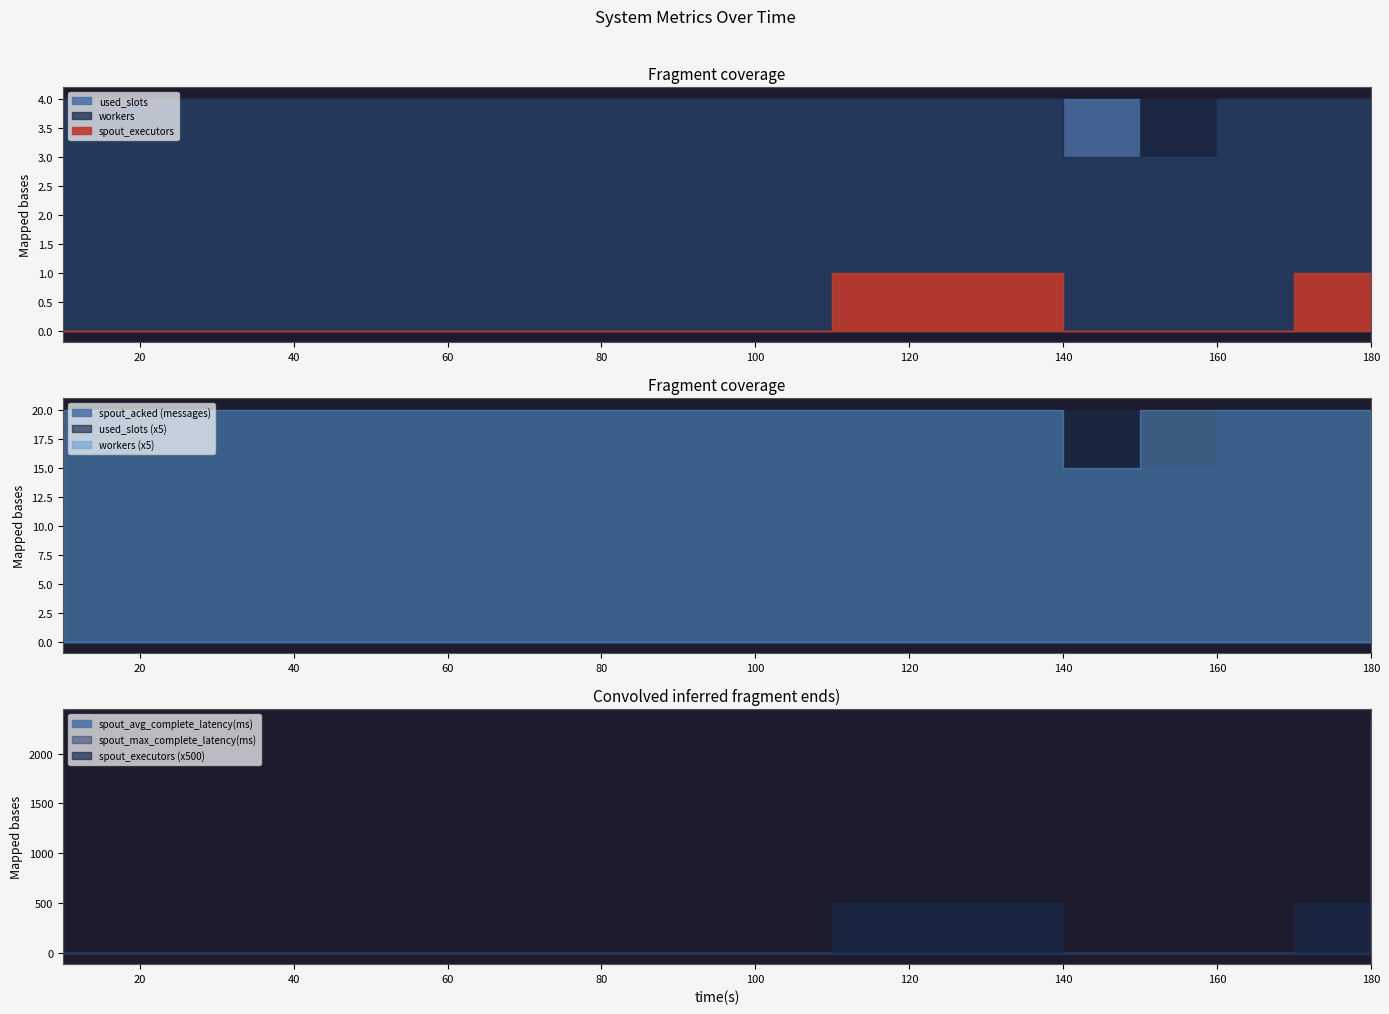

What value does the used_slots series have at 10?

4